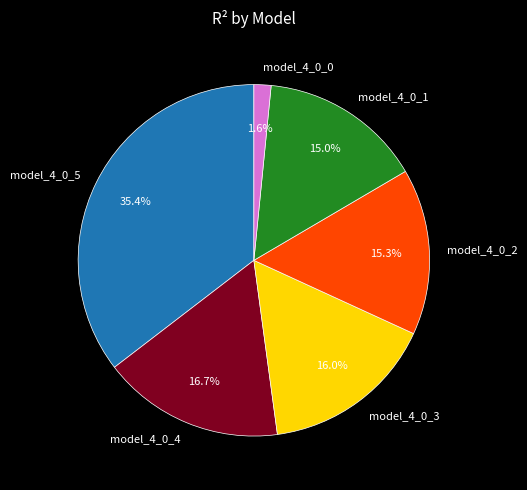

Do model_4_0_1 and model_4_0_3 together represent more than half of the pie?

No